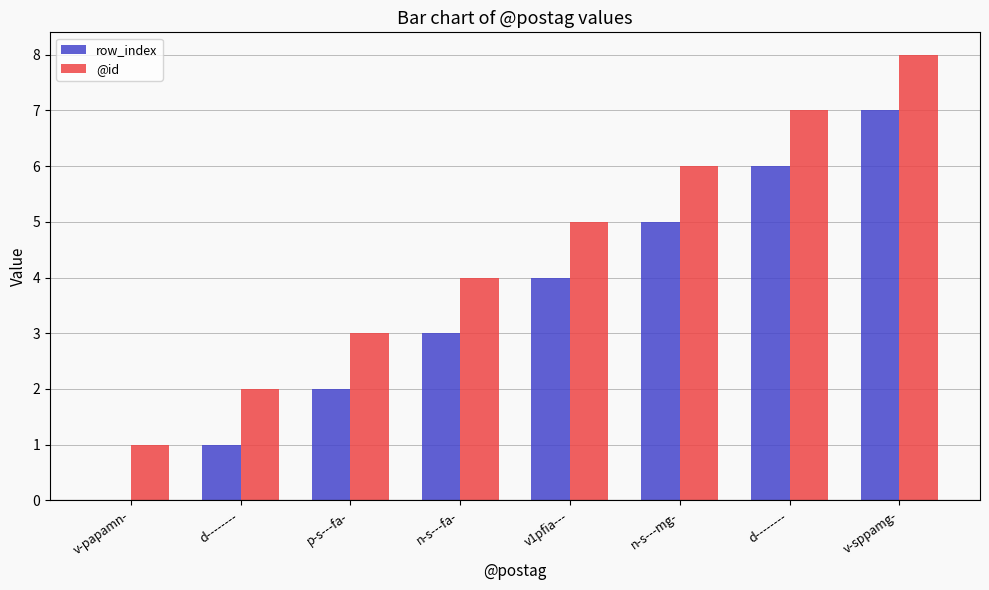

Are the bars grouped side by side (vs. stacked)?

Yes